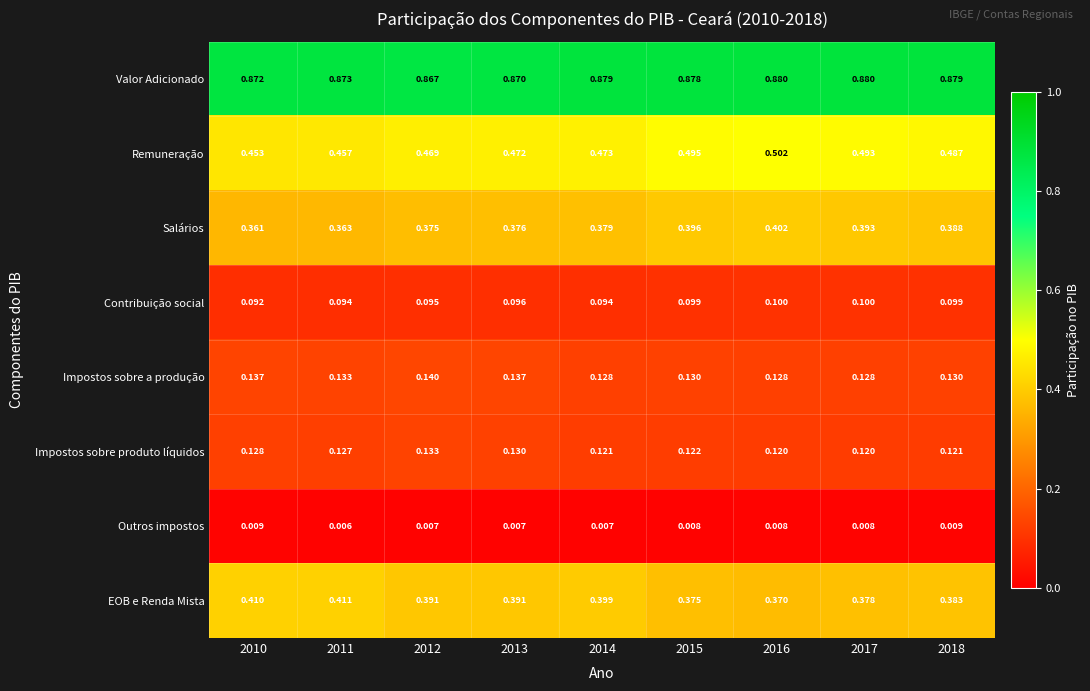

Which series has the largest total across all categories?

Valor Adicionado